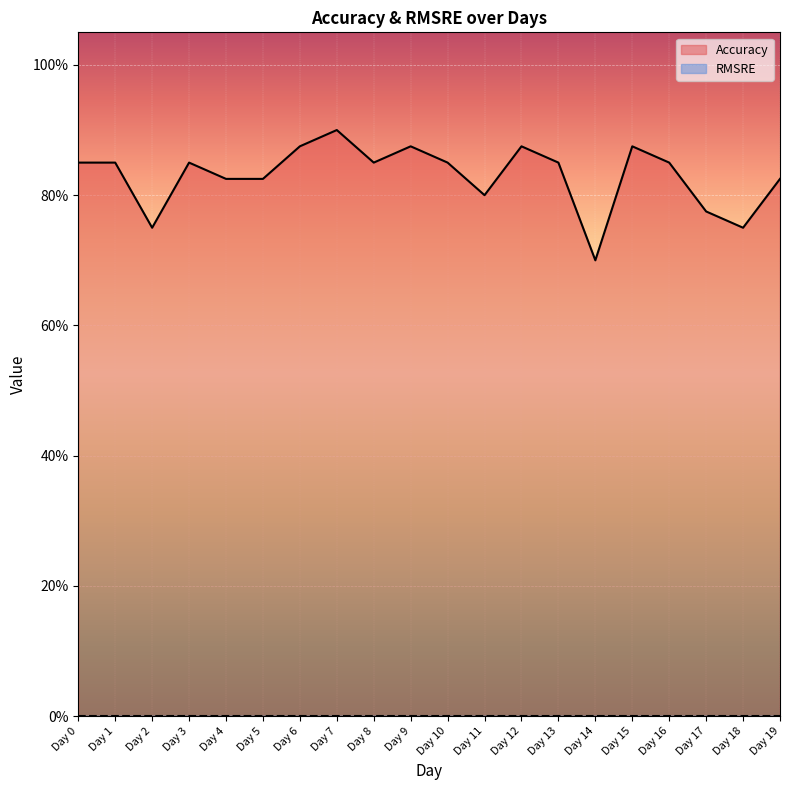

What is the maximum value shown in the chart?

0.9